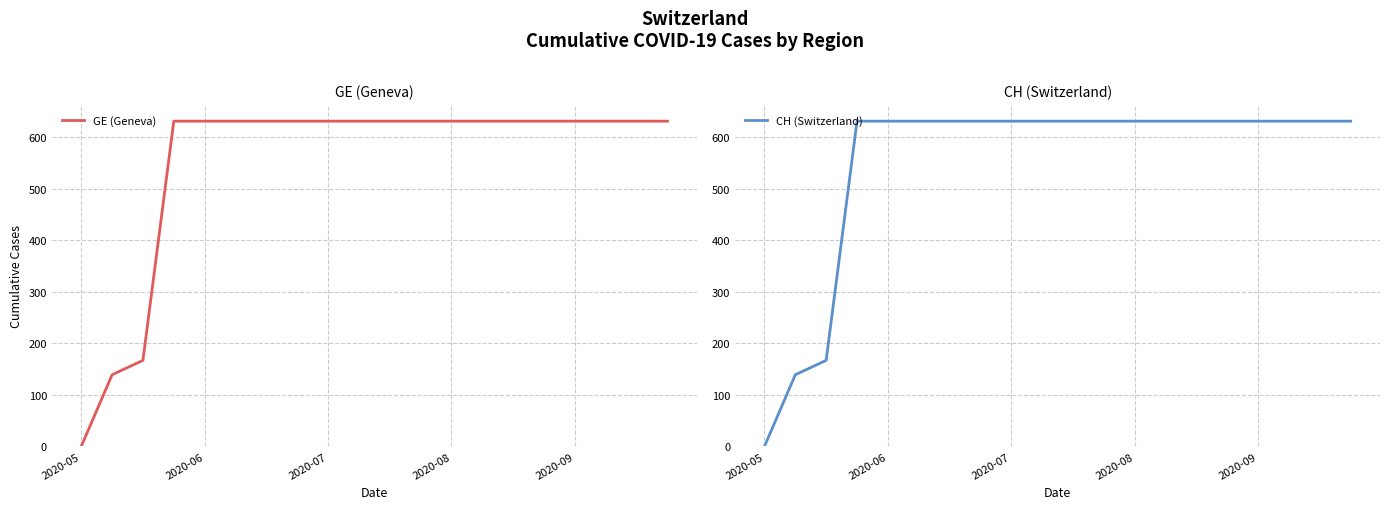

True or false: GE (Geneva) has more than 2 points higher than both neighbors.

False